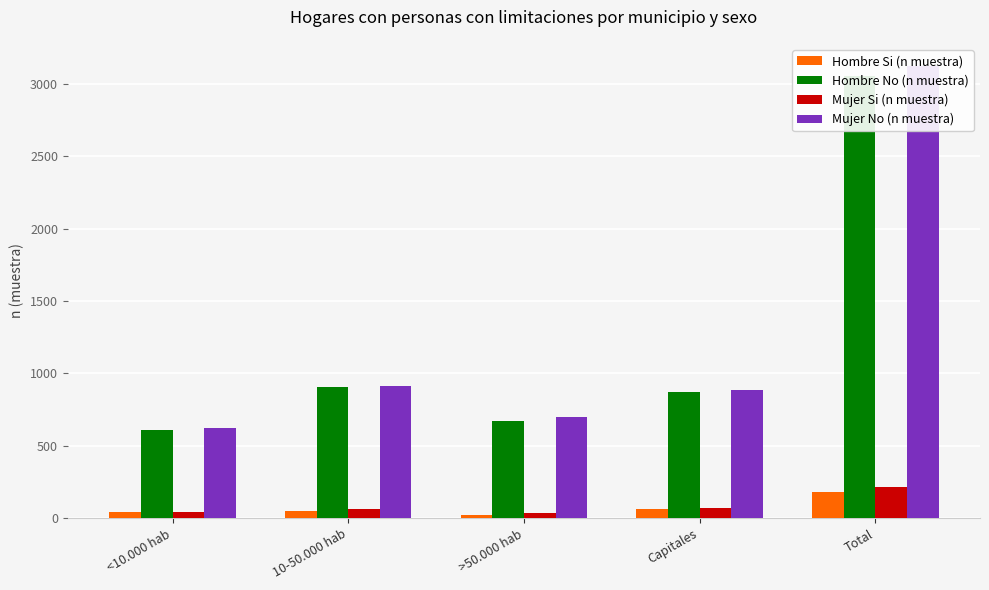

How many values in the Mujer No (n muestra) series exceed 888?

2